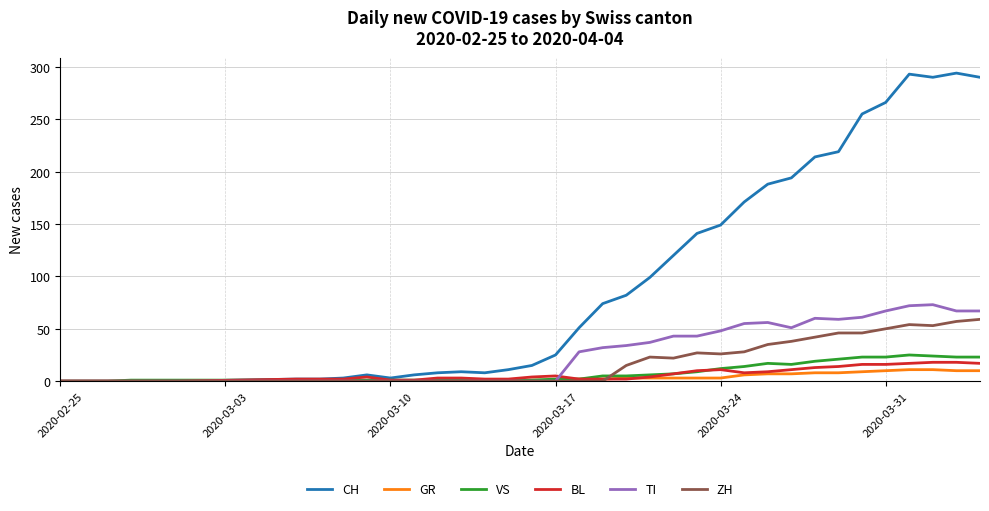

Which series has the widest spread of values?

CH